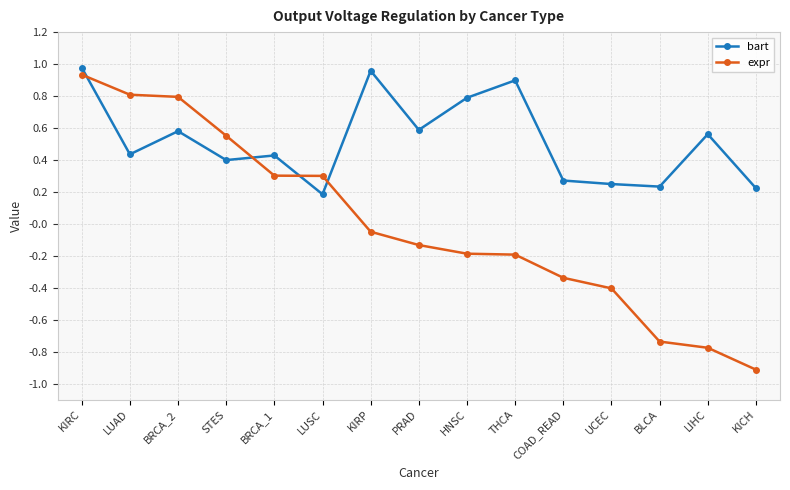

Which series has the largest total across all categories?

bart